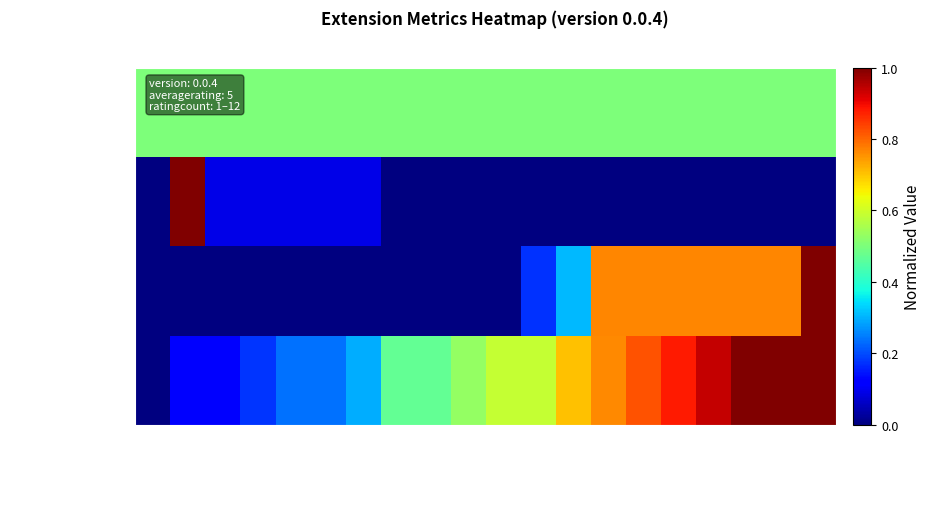

How many distinct data groups are displayed?

4